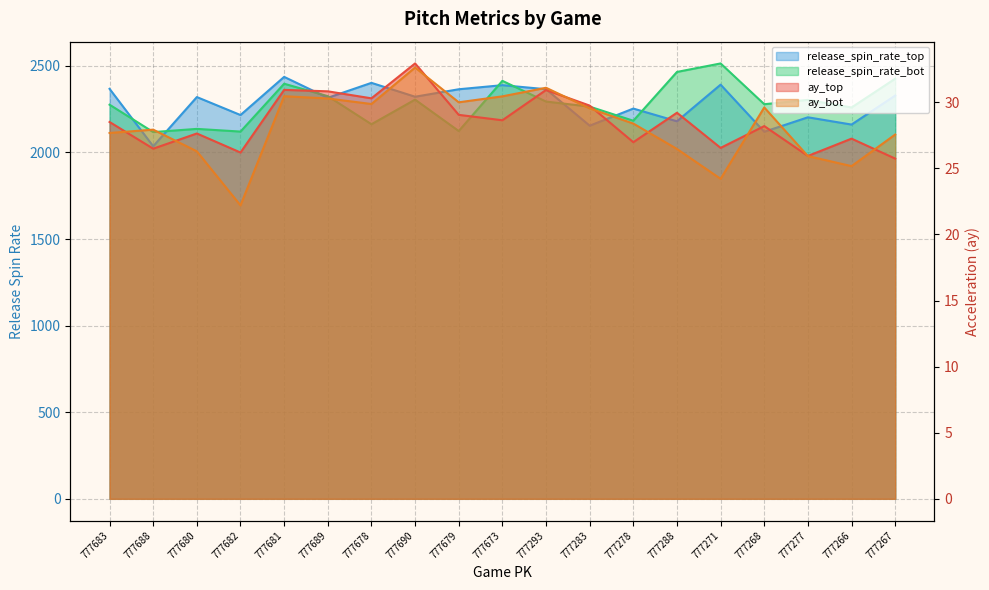

Is the value of ay_bot at 777278 greater than the value of release_spin_rate_bot at 777690?

No